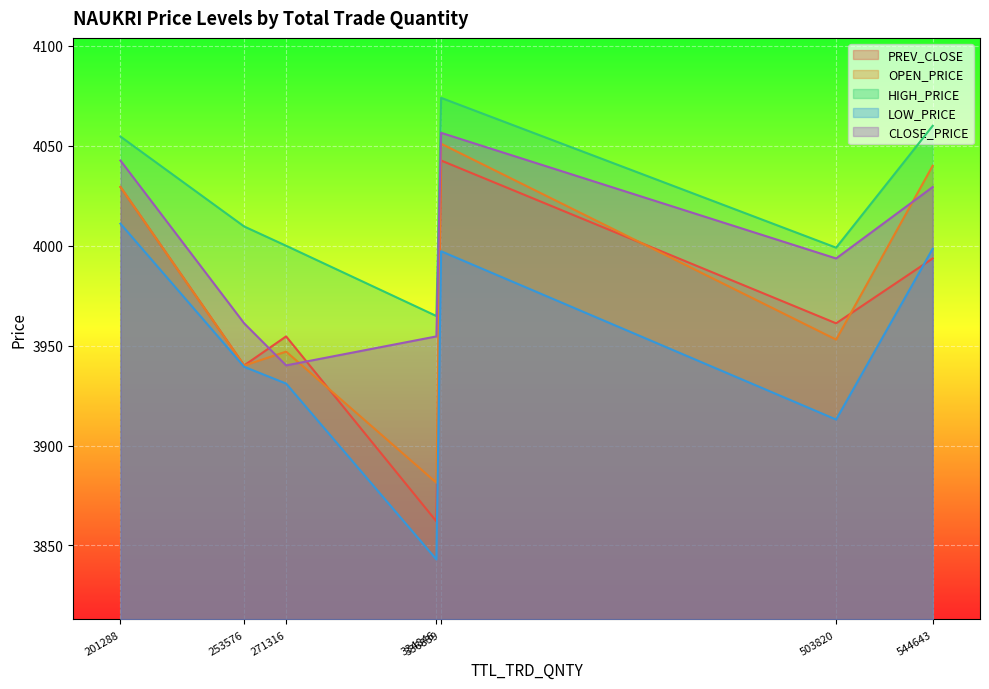

What is the average value of the LOW_PRICE series?

3947.6